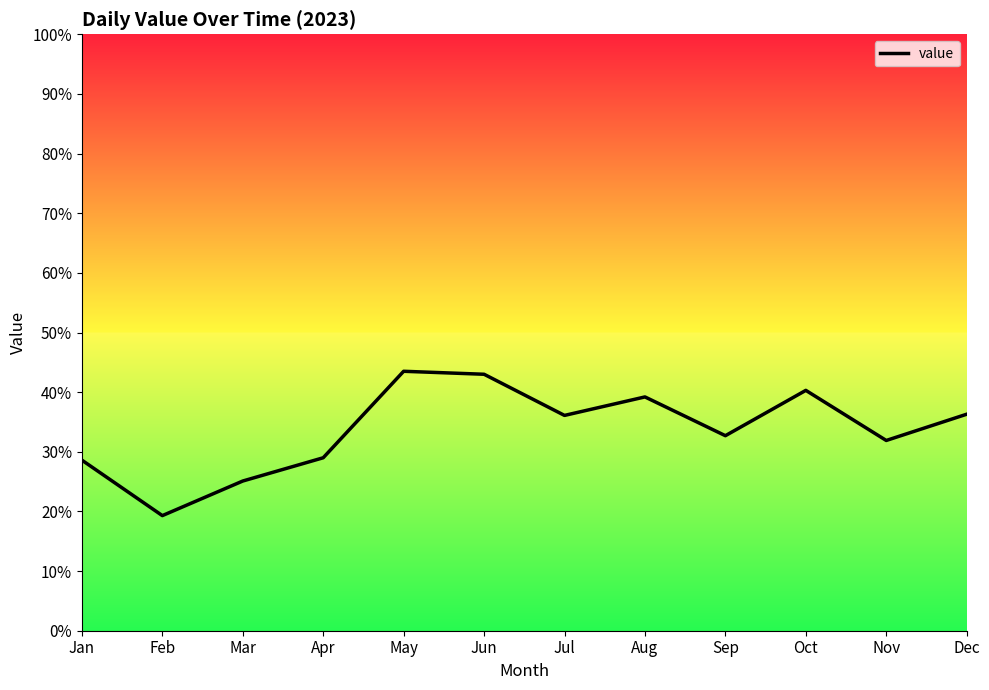

What is the change in value from Mar to Nov?

+6.8